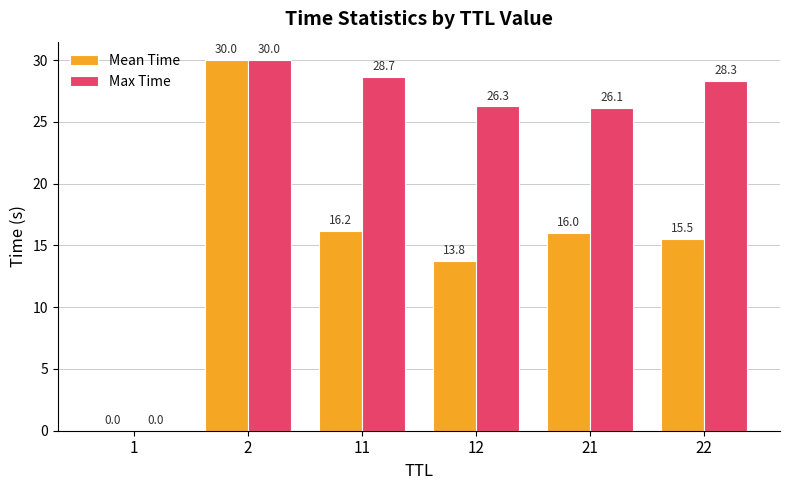

Which series has the largest total across all categories?

Max Time